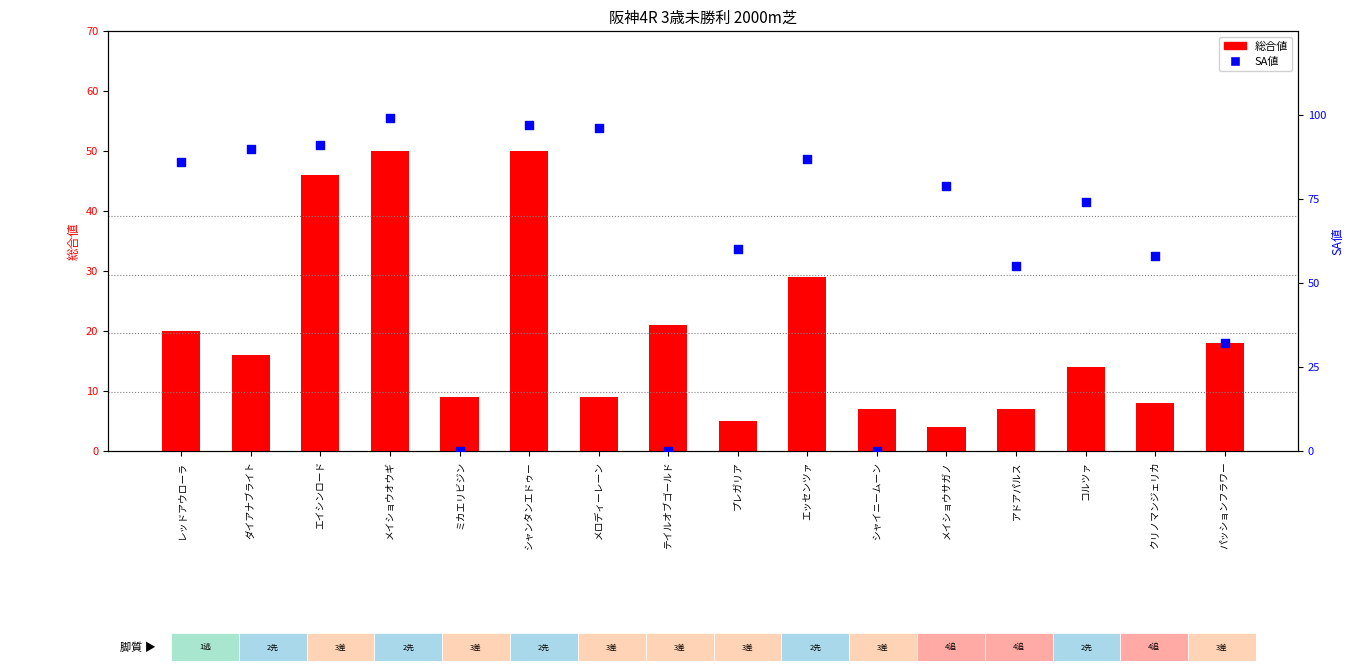

Which series has the widest spread of Y values?

SA値